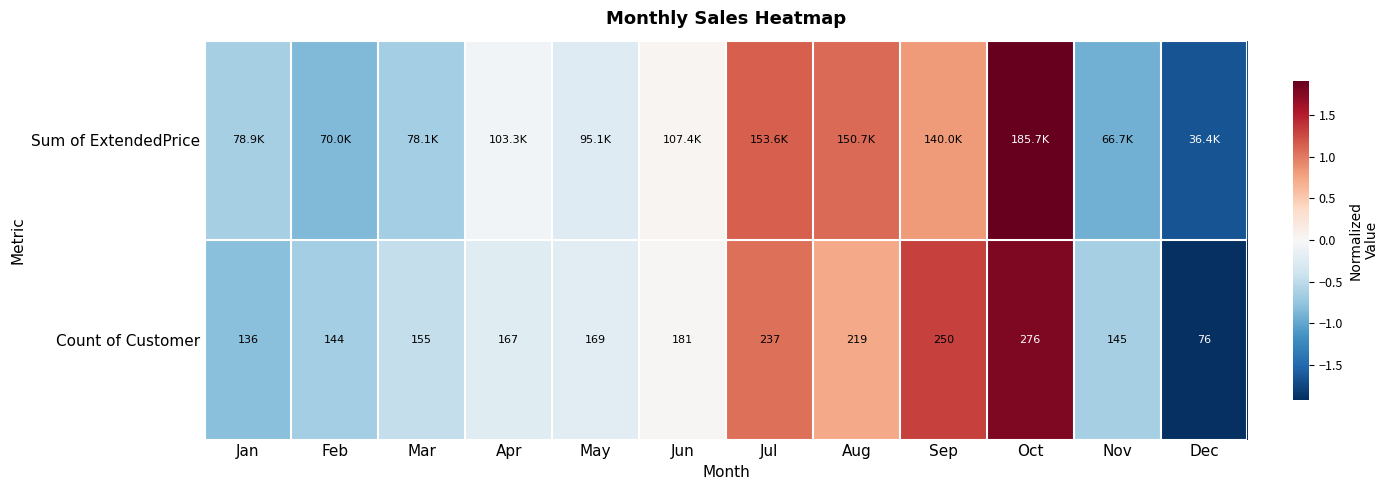

At which label does Count of Customer reach its peak?

Oct